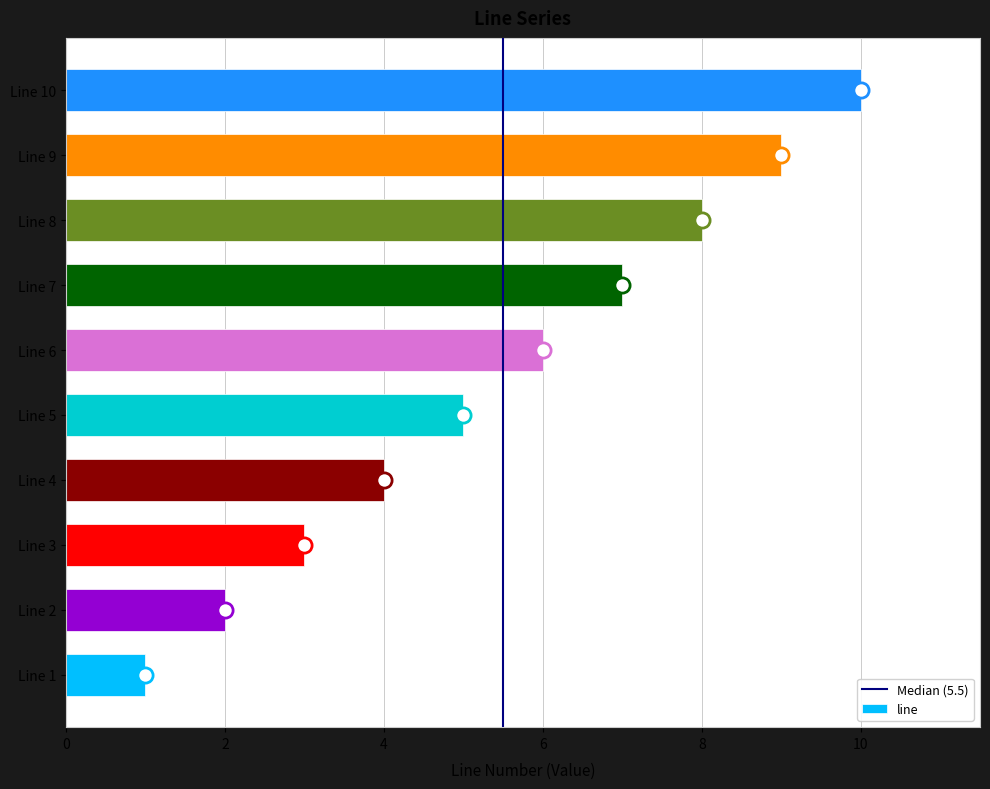

What is the change in value from Line 4 to Line 9?

+5